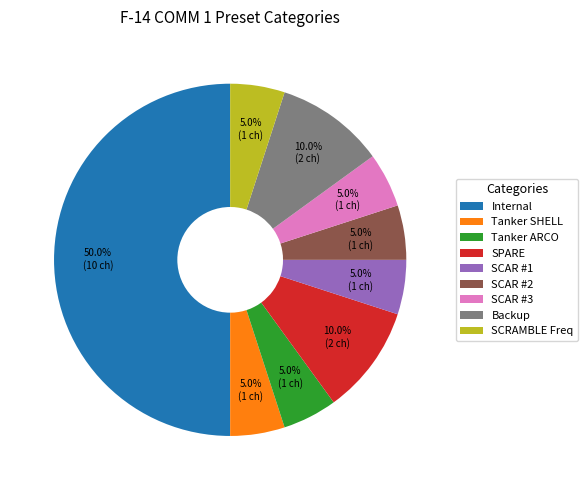

How many slices are in this pie chart?

9